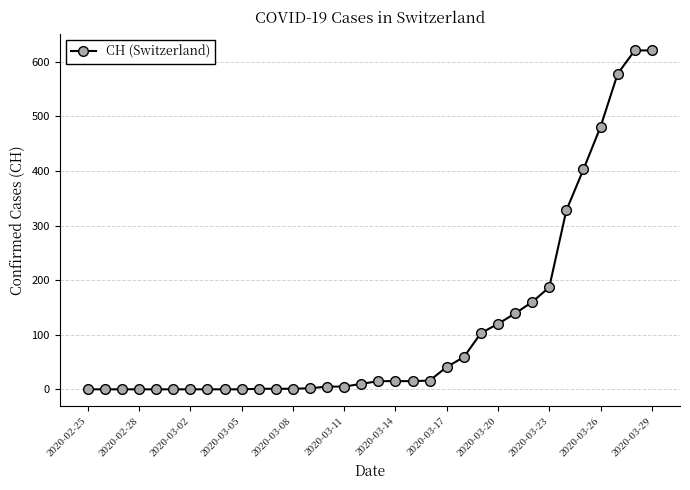

What is the maximum value shown in the chart?

621